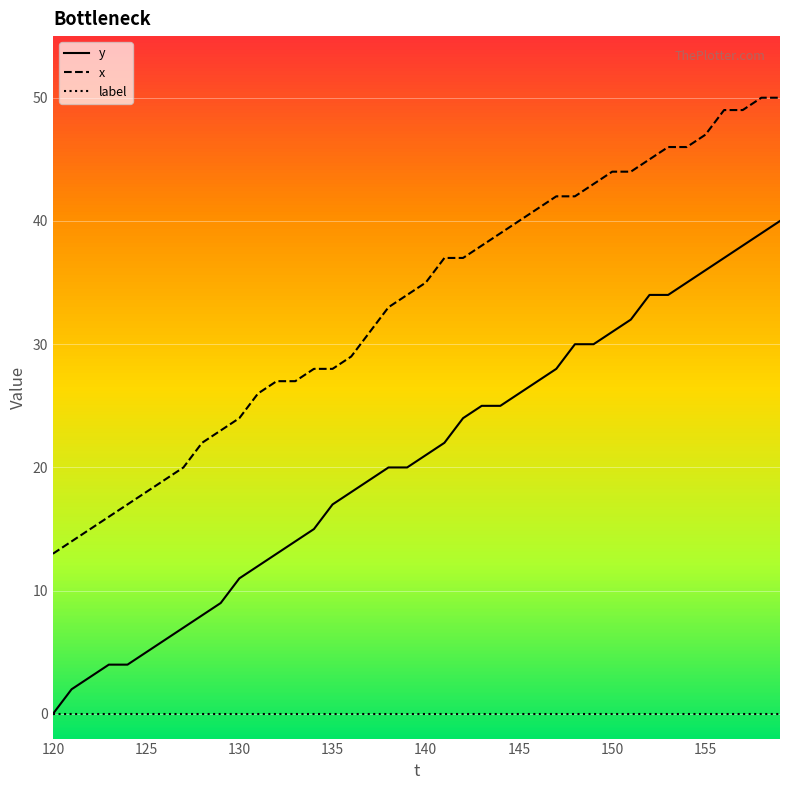

Rank the series by their average value, from lowest to highest.

label, y, x